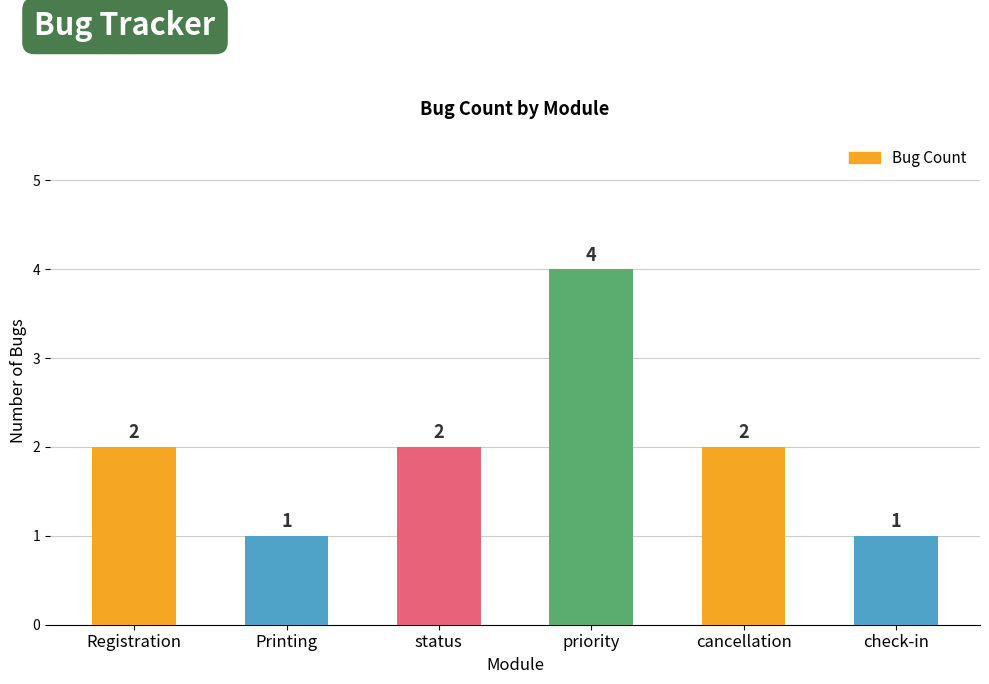

How many series are shown in this chart?

1